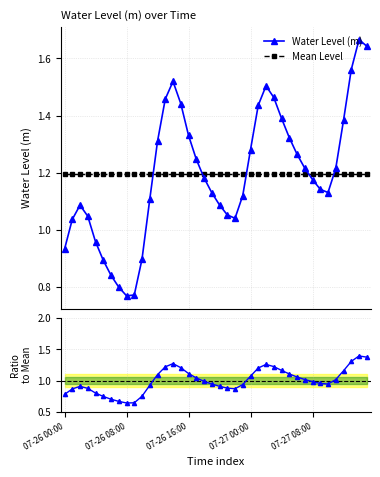

What is the average value of the Mean Level series?

1.2